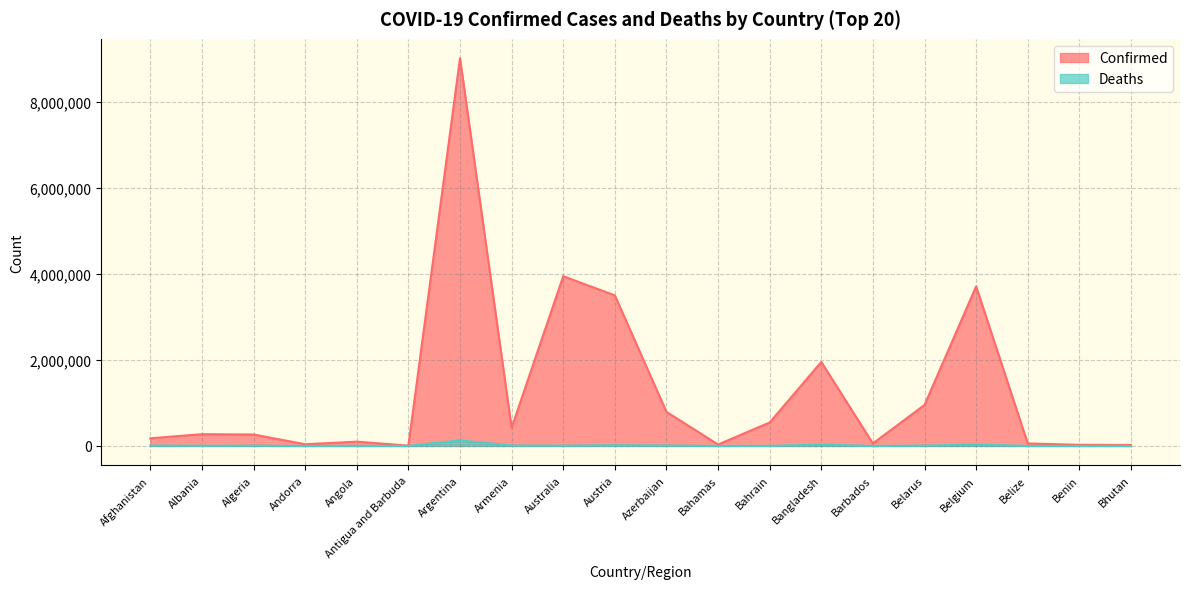

True or false: Deaths and Confirmed intersect in this chart.

False